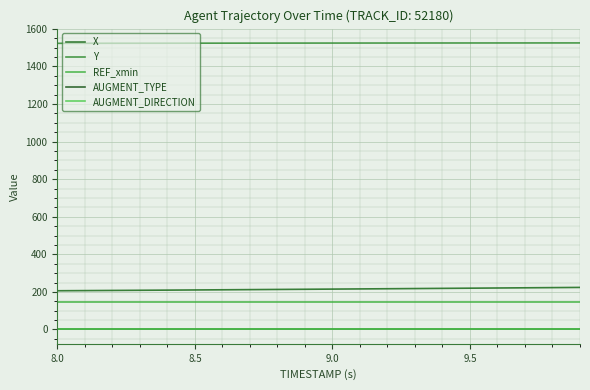

True or false: AUGMENT_TYPE and Y intersect in this chart.

False